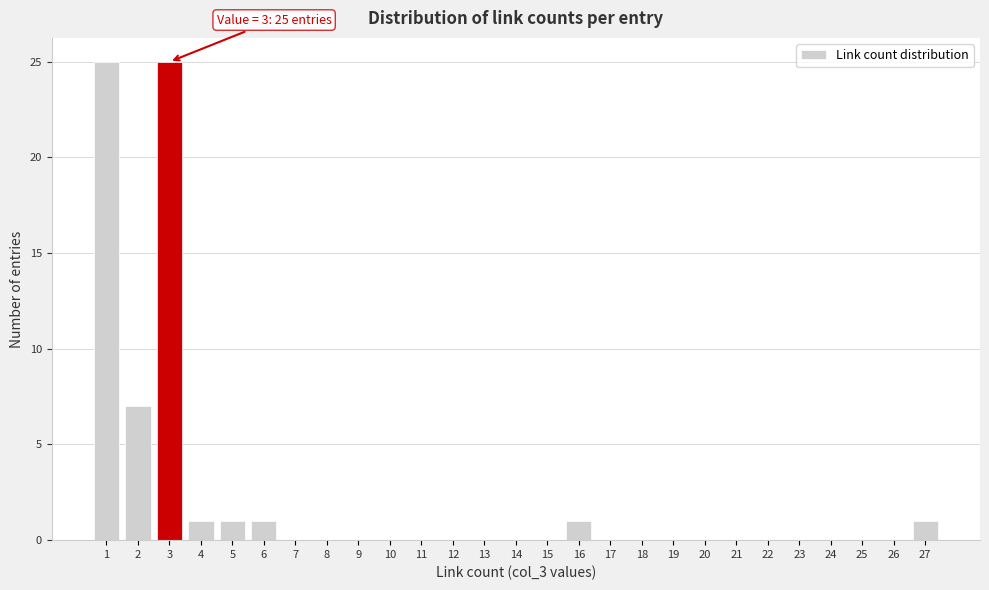

Reading left to right, list all the values displayed in this chart.

1=25	2=7	3=25	4=1	5=1	6=1	7=0	8=0	9=0	10=0	11=0	12=0	13=0	14=0	15=0	16=1	17=0	18=0	19=0	20=0	21=0	22=0	23=0	24=0	25=0	26=0	27=1